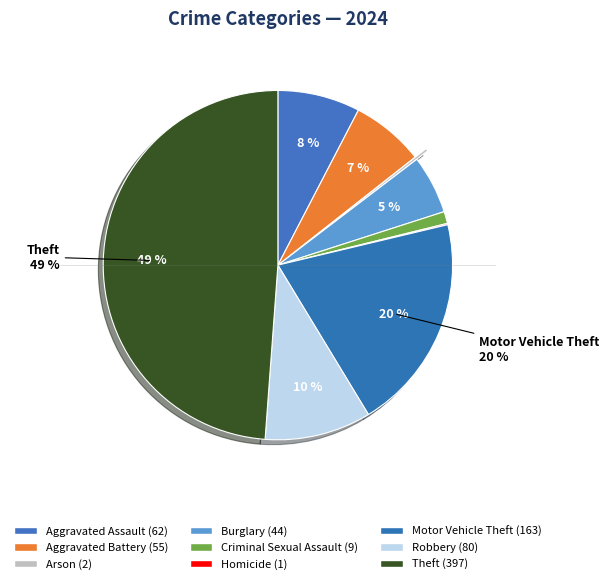

What is the change in value from Aggravated Battery to Theft?

+342